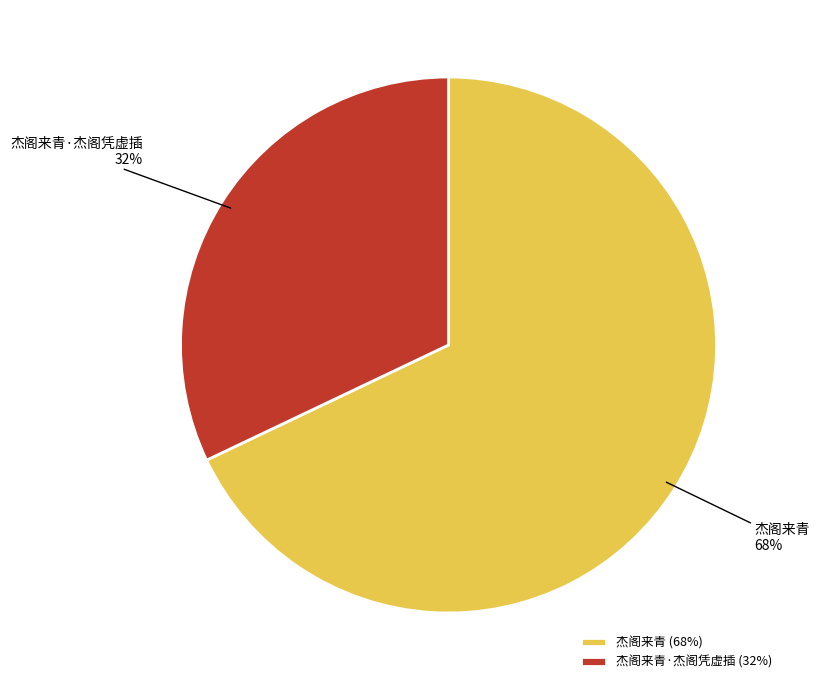

Is there any slice that represents more than half of the pie?

Yes